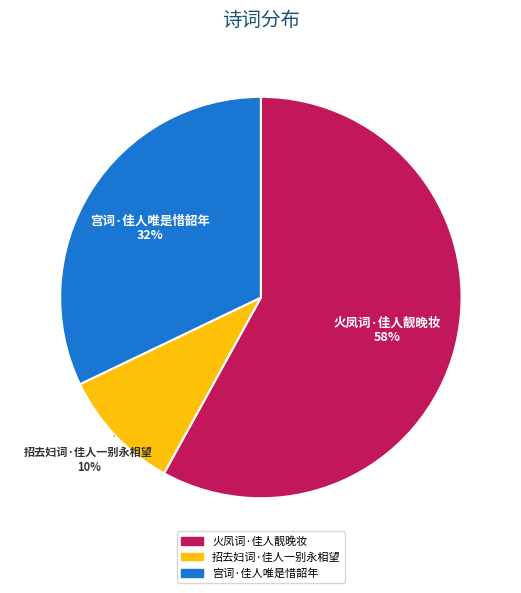

Rank the categories by value from lowest to highest.

招去妇词·佳人一别永相望, 宫词·佳人唯是惜韶年, 火凤词·佳人靓晚妆